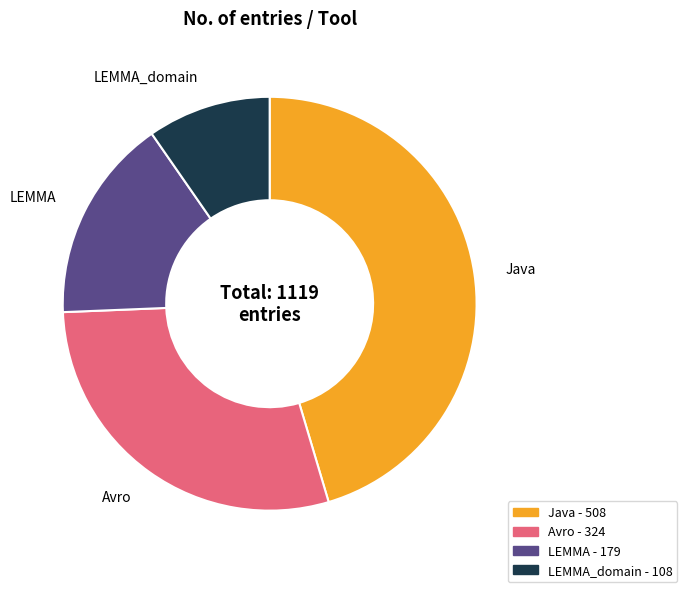

Is there any slice that represents more than half of the pie?

No